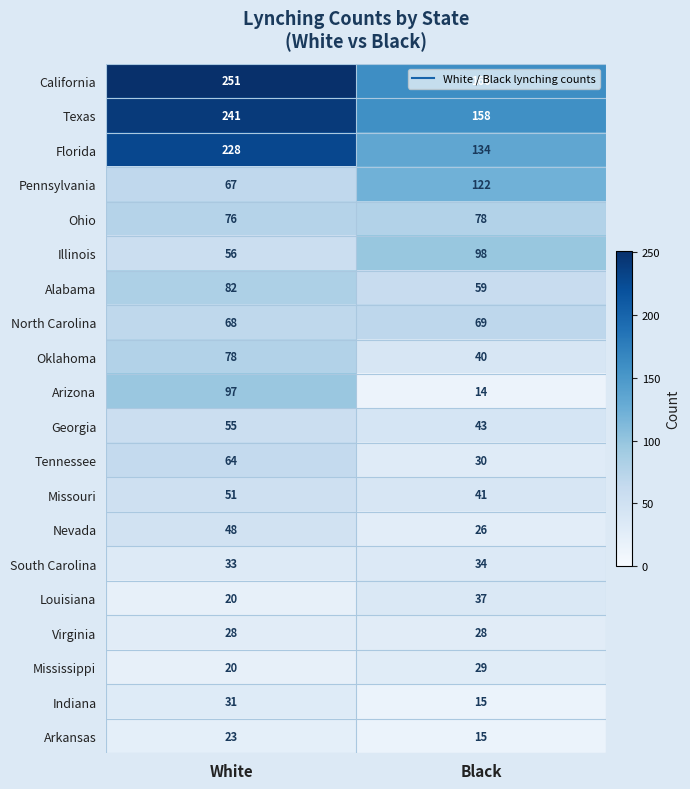

What is the difference between the Georgia values at Black and White?

12